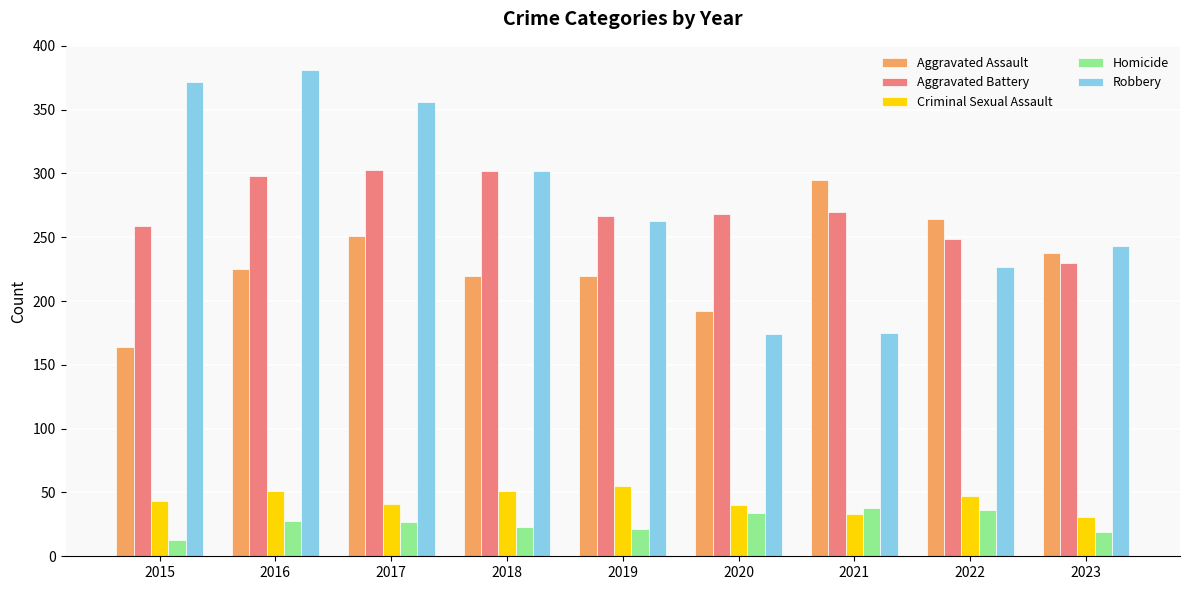

What is the sum of the Criminal Sexual Assault values at 2023 and 2020?

71